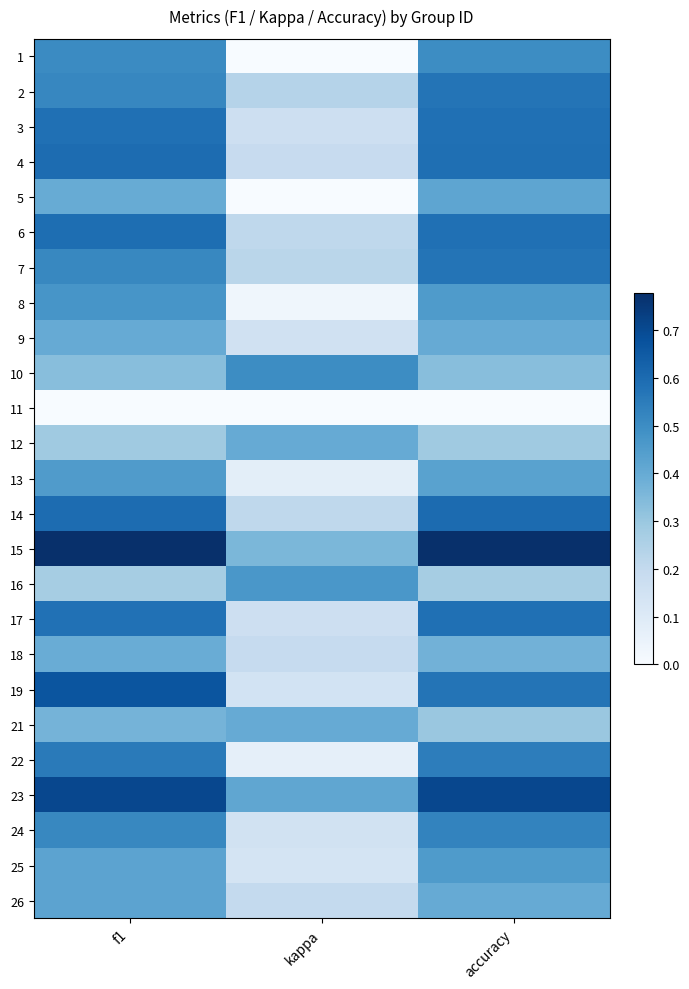

How many data points does each series have?

3